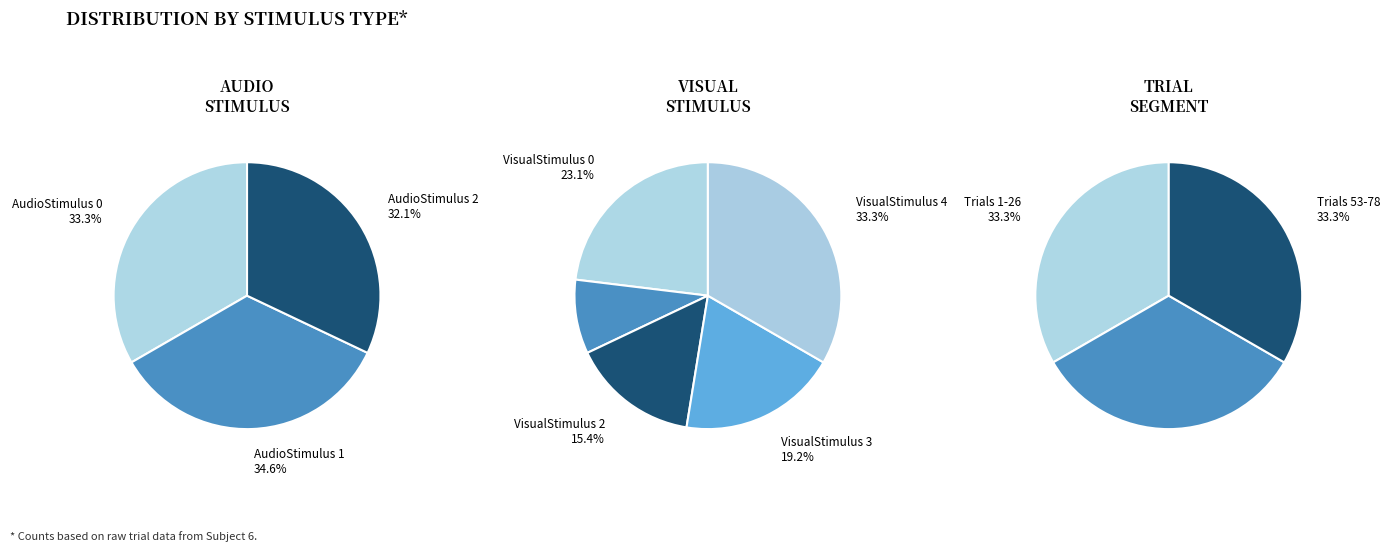

What is the change in value from AudioStimulus 0 to AudioStimulus 2?

-1